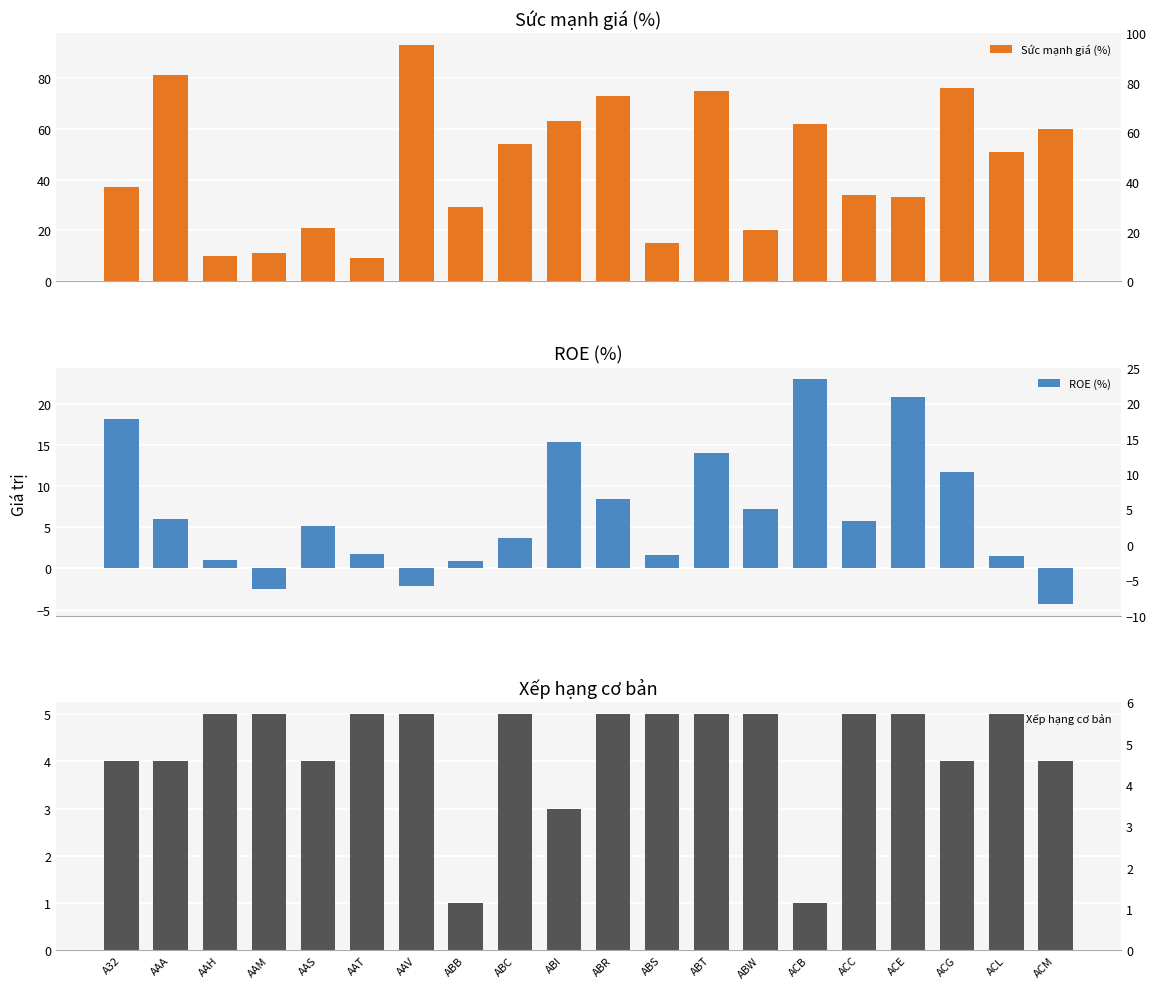

Reading left to right, what are all the values shown in this chart?

Sức mạnh giá (%): 37.0	81.0	10.0	11.0	21.0	9.0	93.0	29.0	54.0	63.0	73.0	15.0	75.0	20.0	62.0	34.0	33.0	76.0	51.0	60.0
ROE (%): 18.1	6.0	1.0	-2.5	5.2	1.7	-2.1	0.9	3.7	15.4	8.4	1.6	14.1	7.2	23.0	5.7	20.8	11.7	1.5	-4.4
Xếp hạng cơ bản: 4.0	4.0	5.0	5.0	4.0	5.0	5.0	1.0	5.0	3.0	5.0	5.0	5.0	5.0	1.0	5.0	5.0	4.0	5.0	4.0